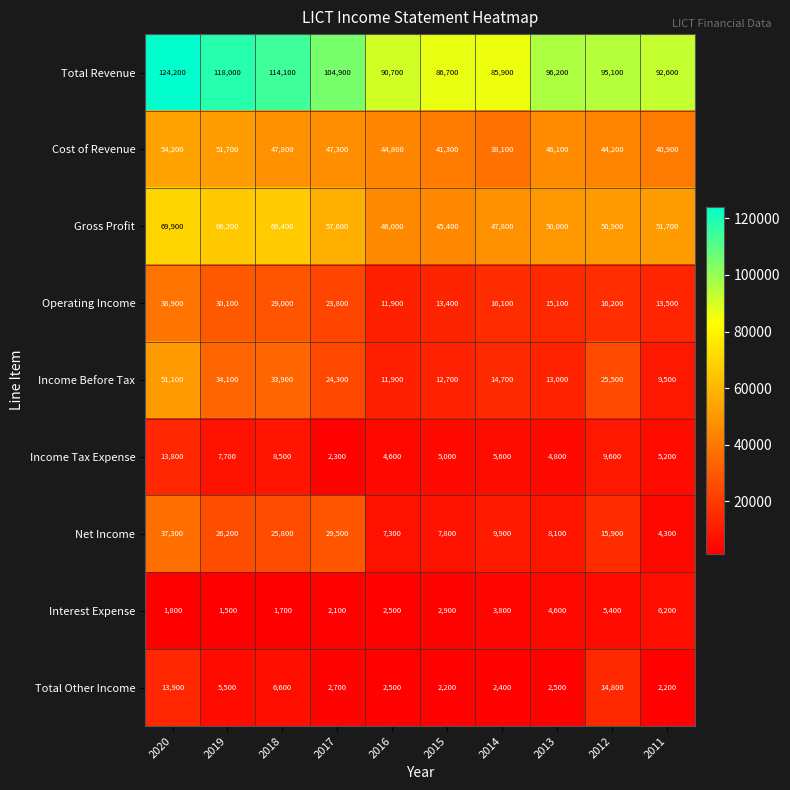

Where is Cost of Revenue nearest to the value 46150?

2013